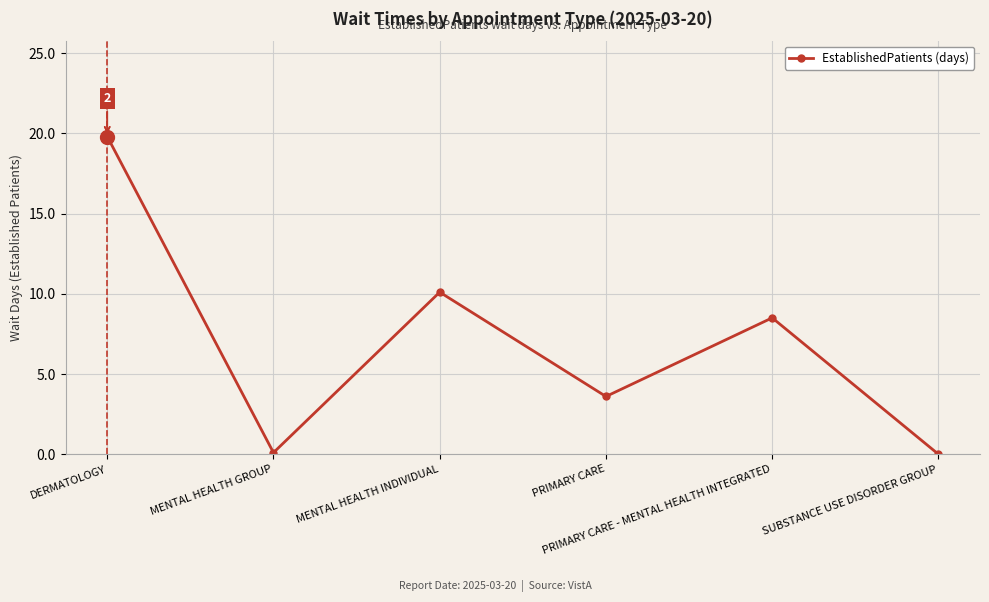

What is the value of the 1st point from the left?

19.8